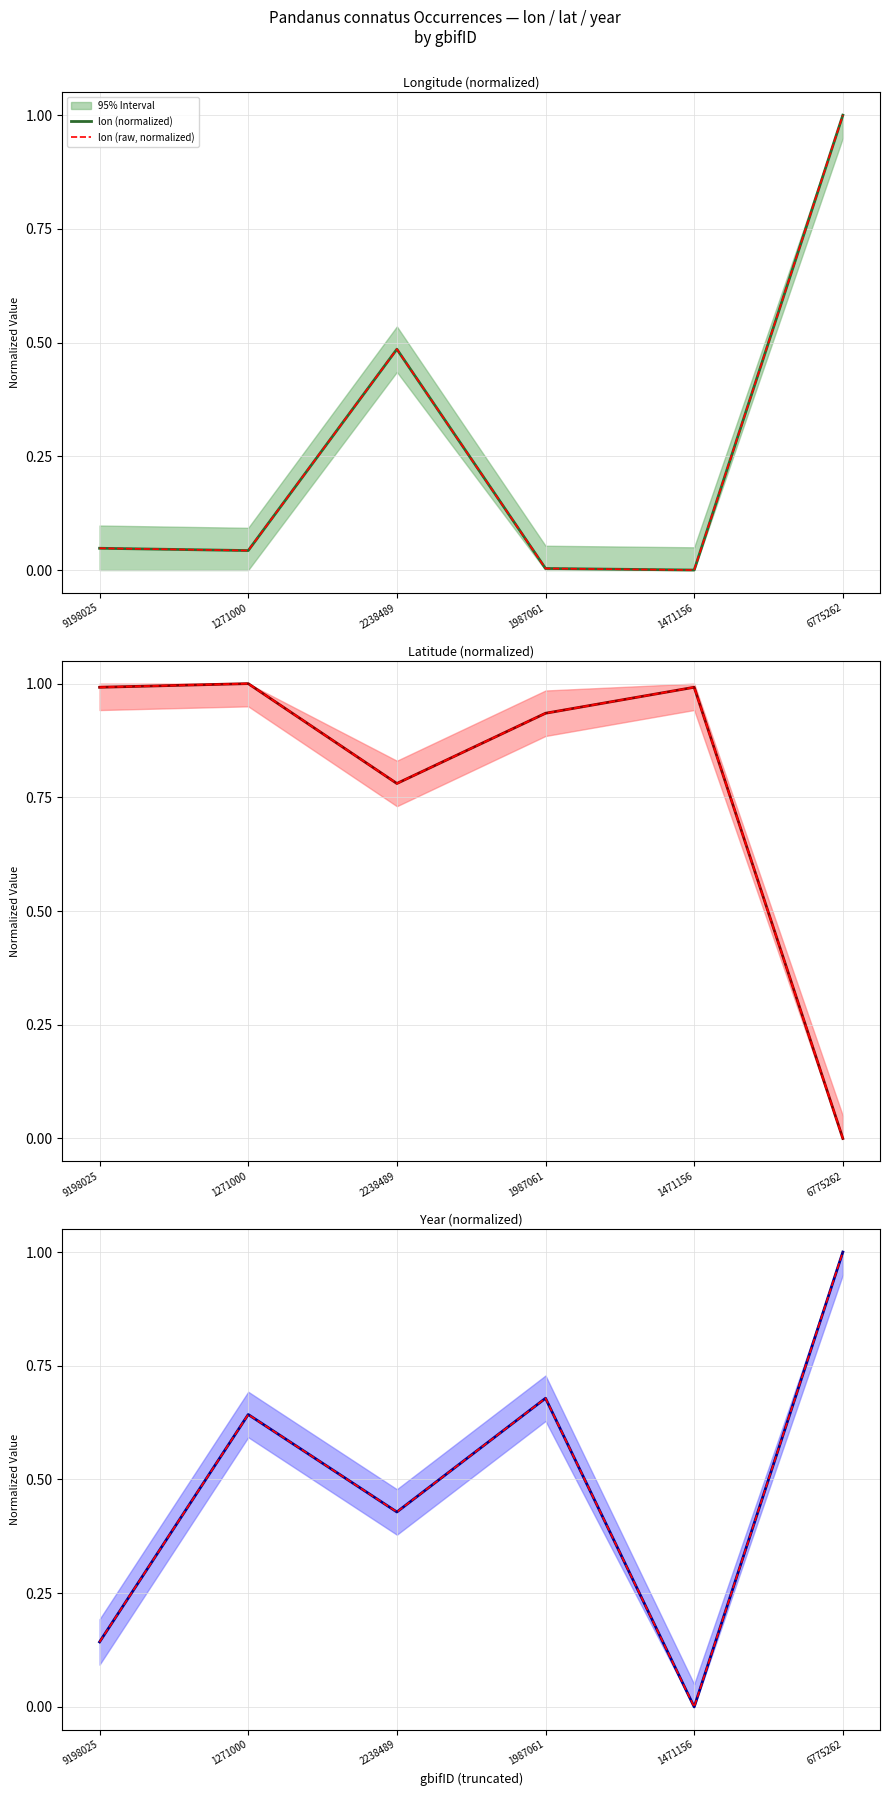

Which series has the largest total across all categories?

lat (normalized)